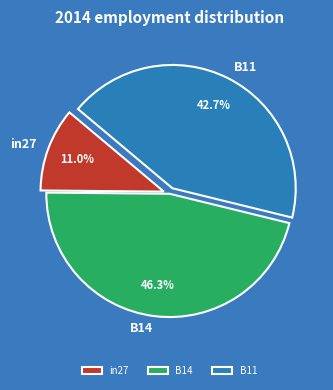

What percentage is NOT represented by B11?

57.3%